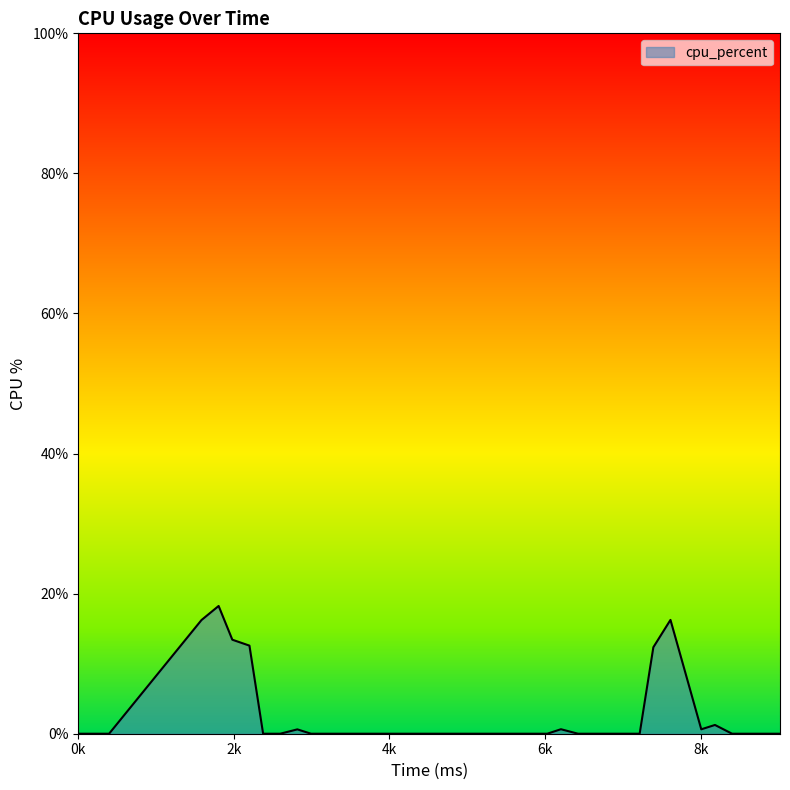

What is the sum of all values?

101.5